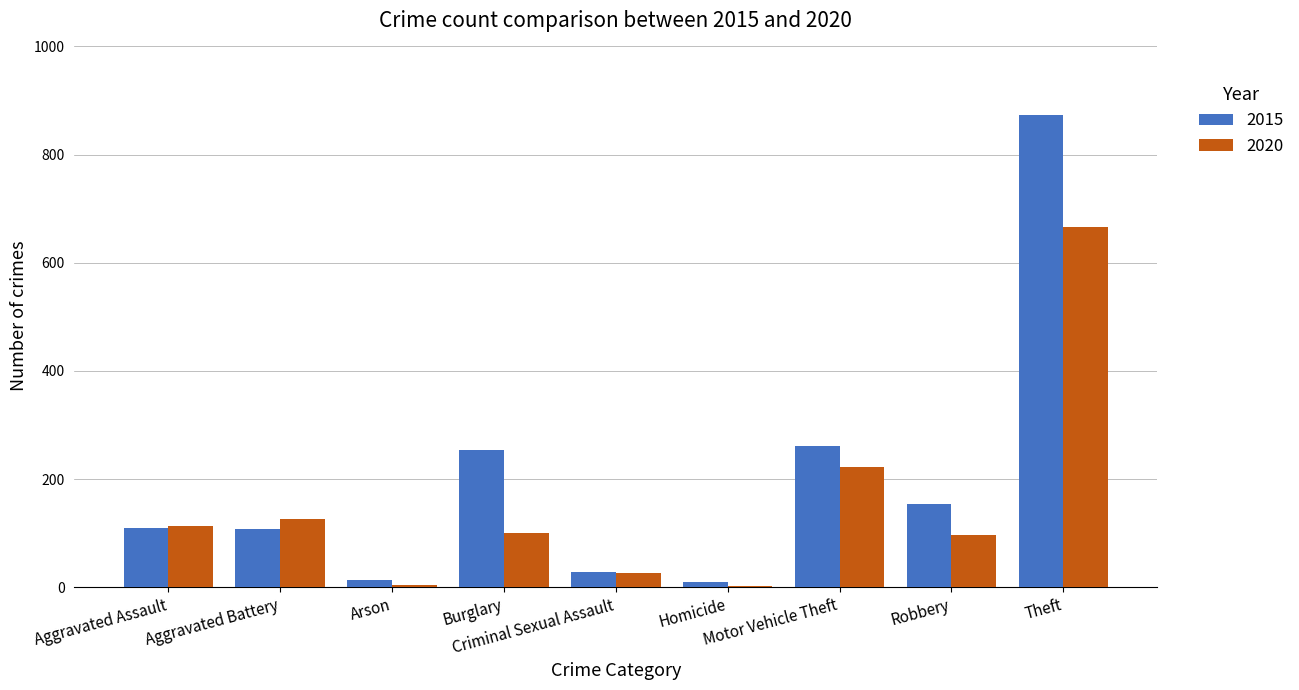

Which series has the largest total across all categories?

2015